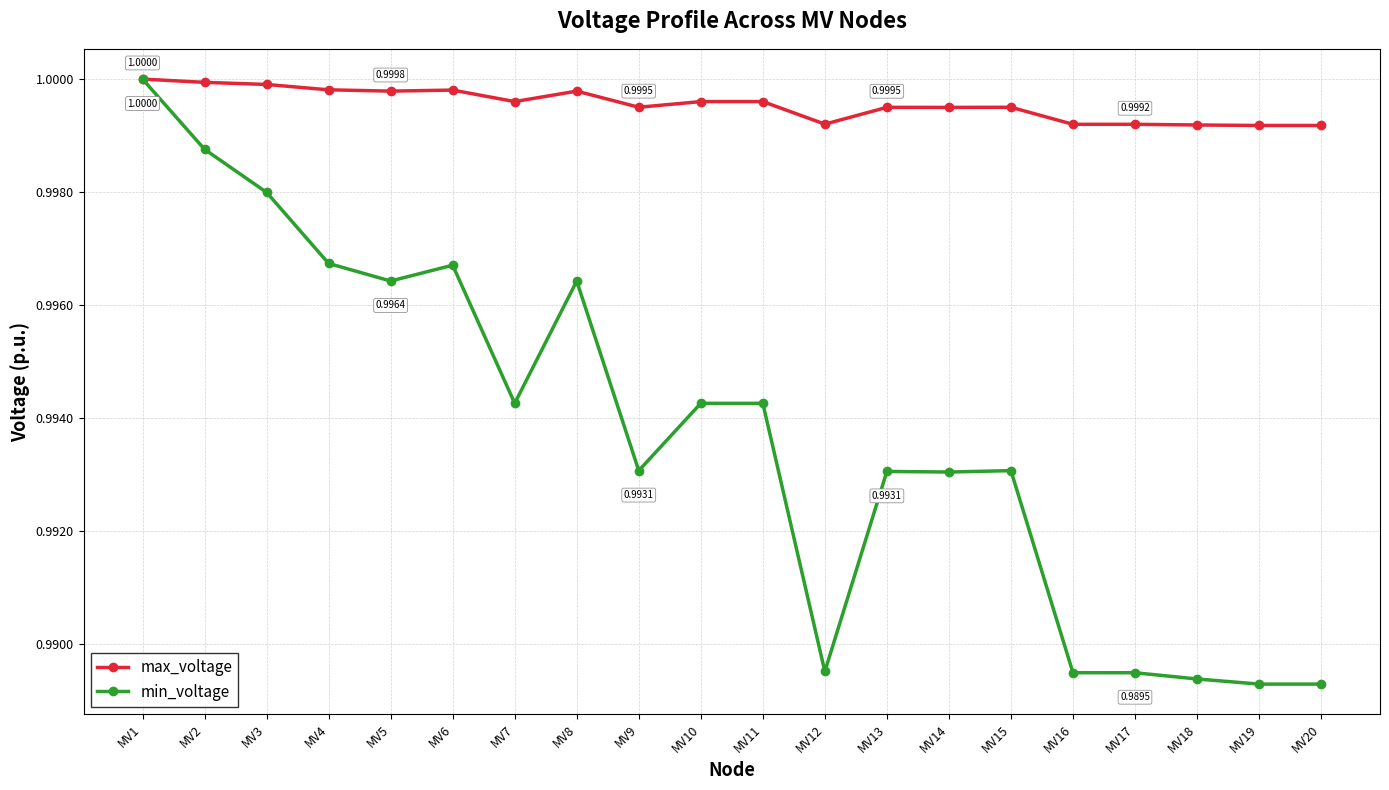

Which series has the largest range (max minus min)?

min_voltage